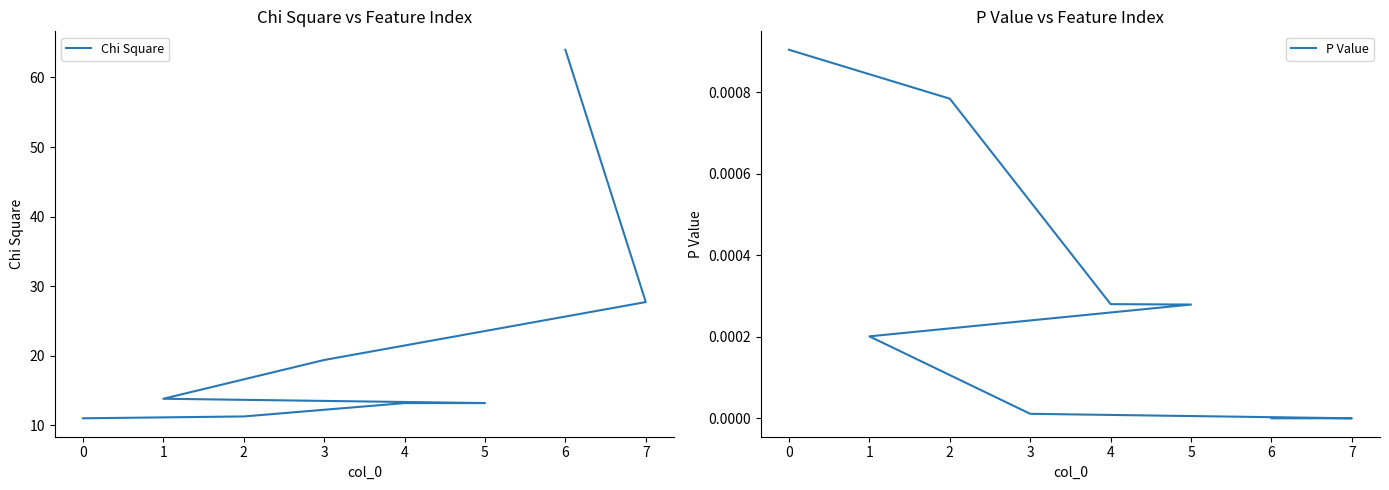

Is this an area chart (filled region under the line)?

No